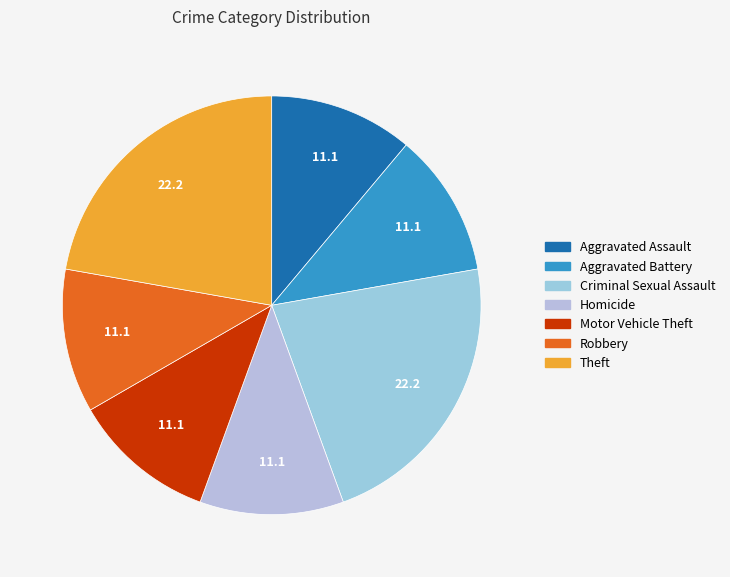

Does Theft account for over 50% of the chart?

No